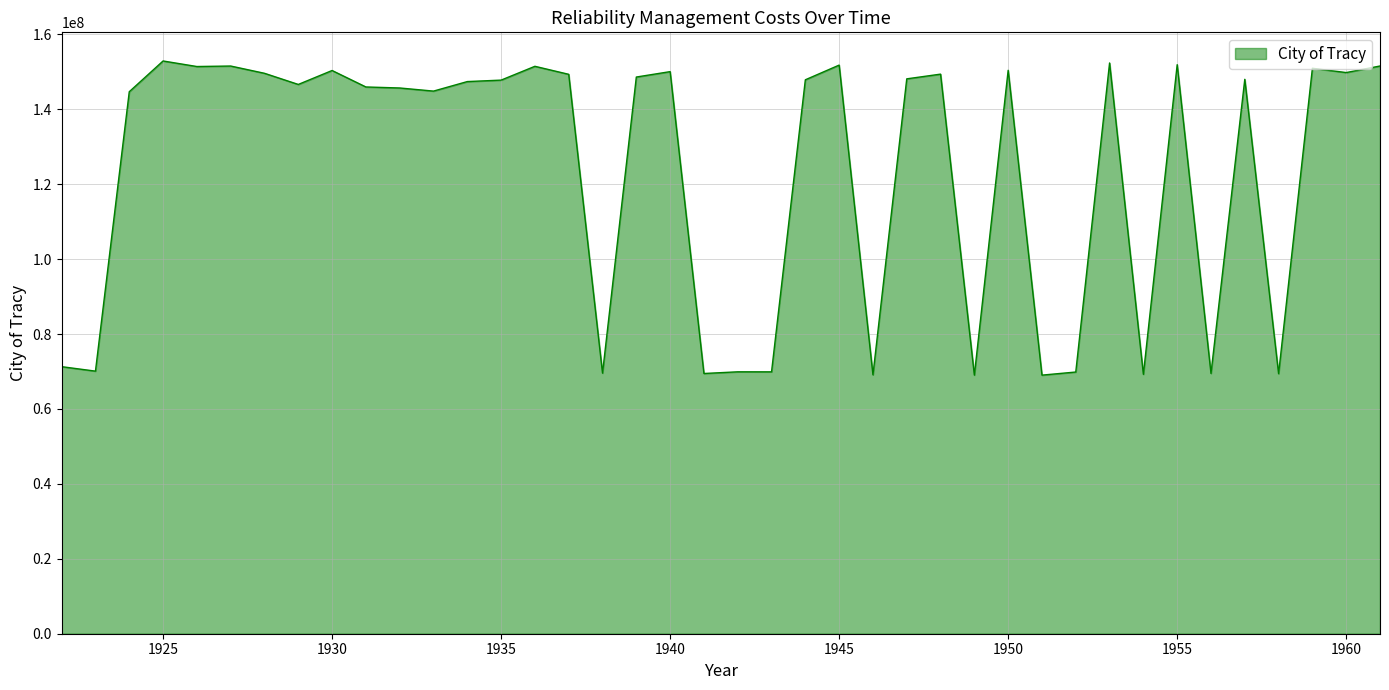

What is the minimum value shown in the chart?

69035092.4